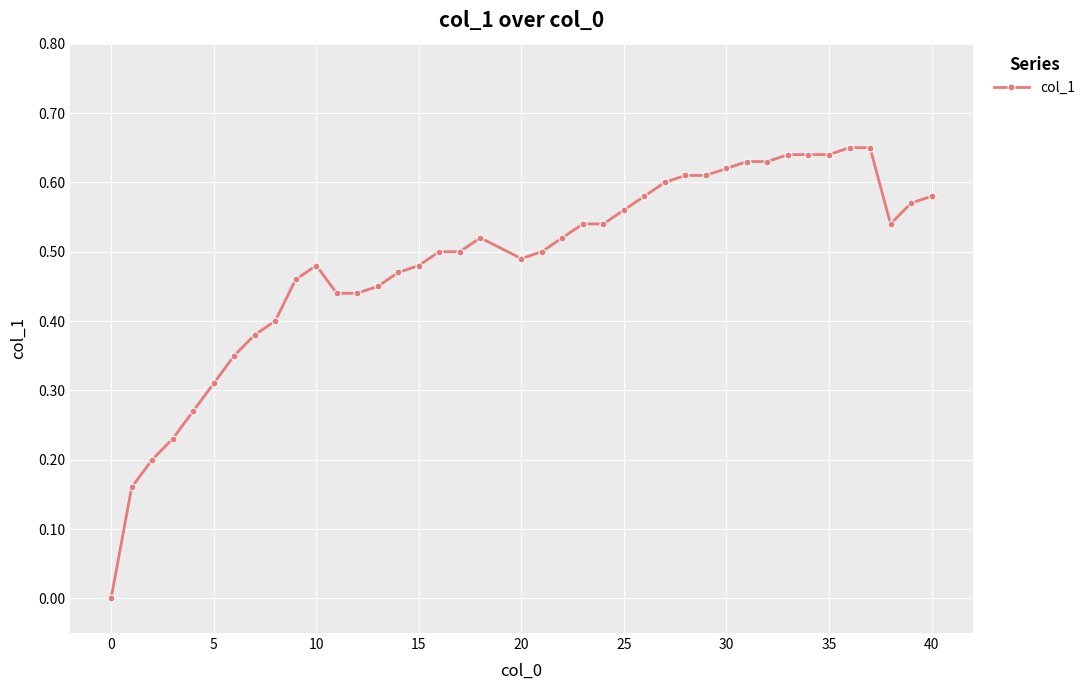

How many values are between 0 and 1?

40